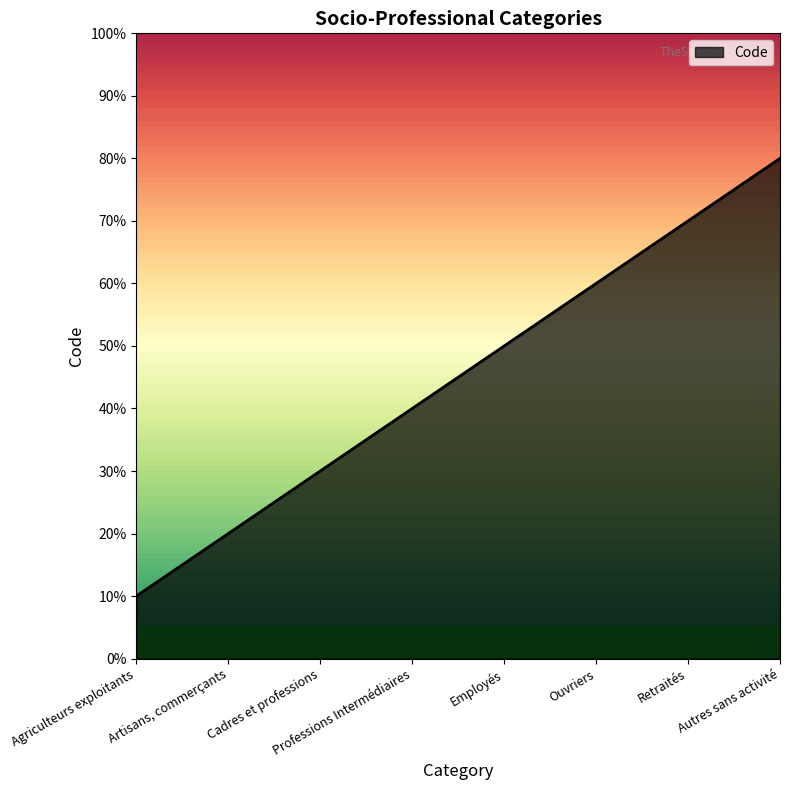

What position from the right is Ouvriers?

3